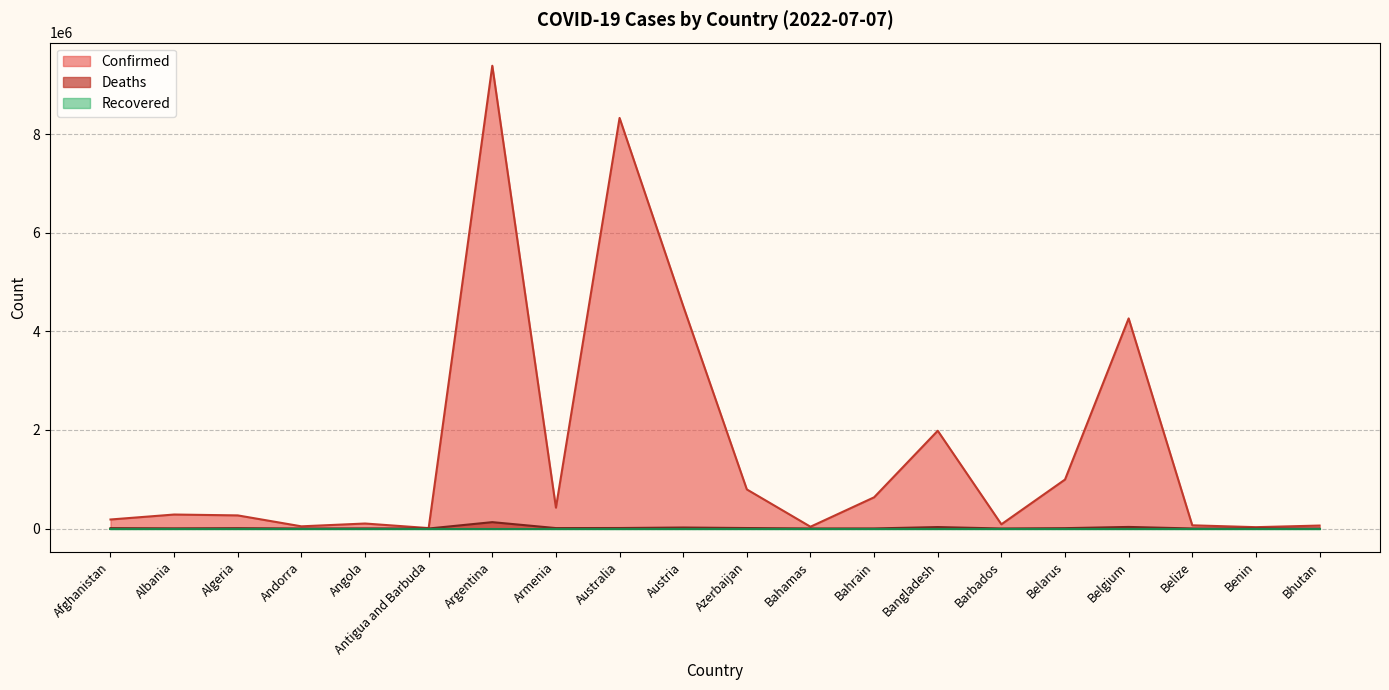

True or false: Deaths and Confirmed cross at least once.

False